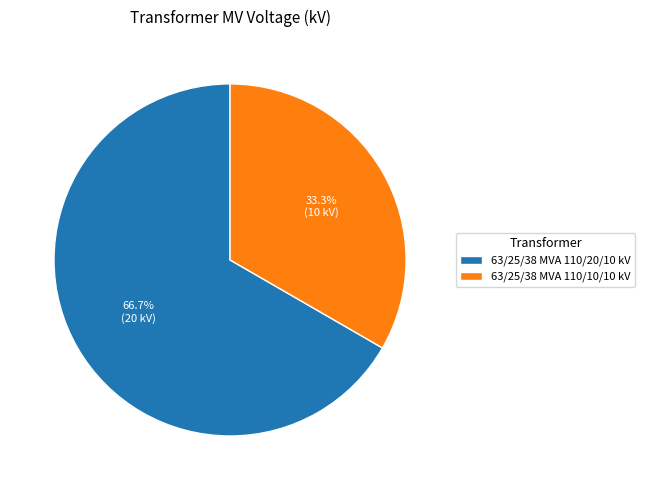

Rank the categories by value from lowest to highest.

63/25/38 MVA 110/10/10 kV, 63/25/38 MVA 110/20/10 kV